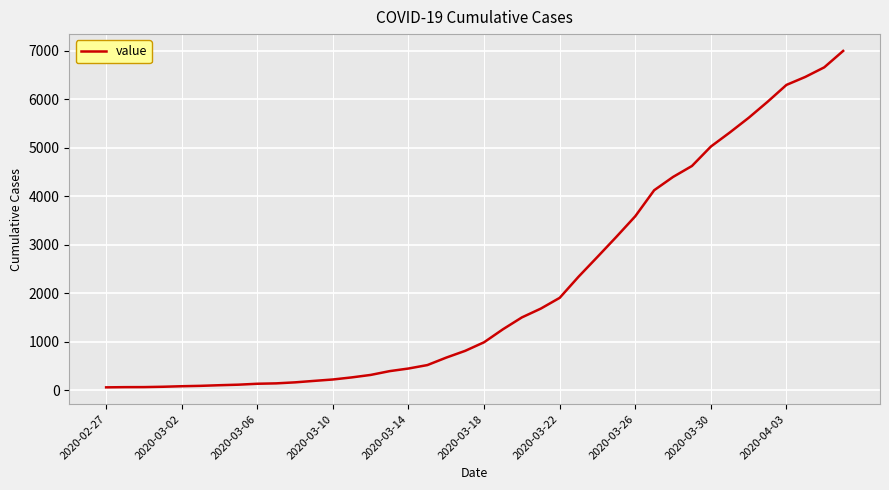

What is the greatest value displayed?

6995